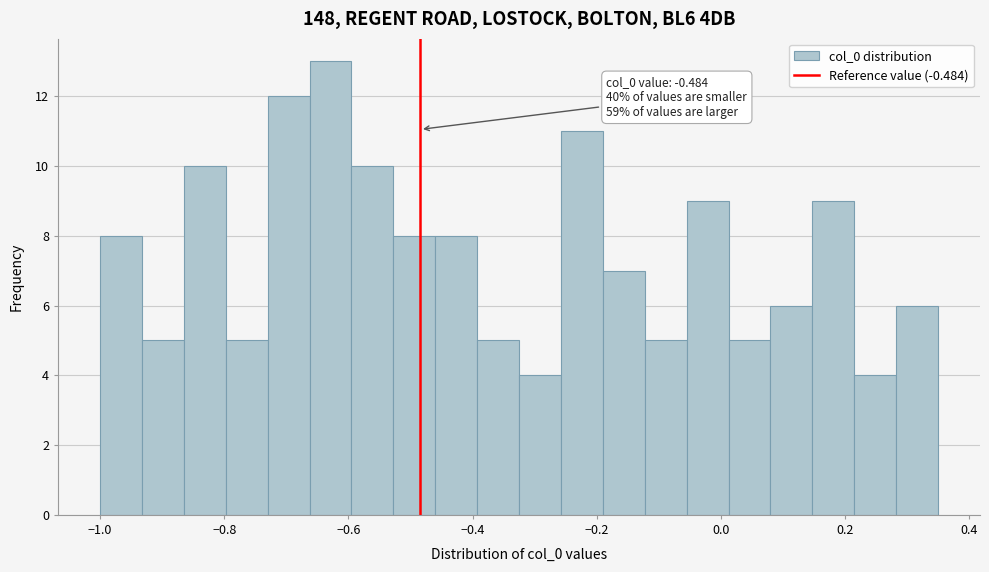

Read against the x-axis, roughly where is the centre of the tallest bar?

-0.62